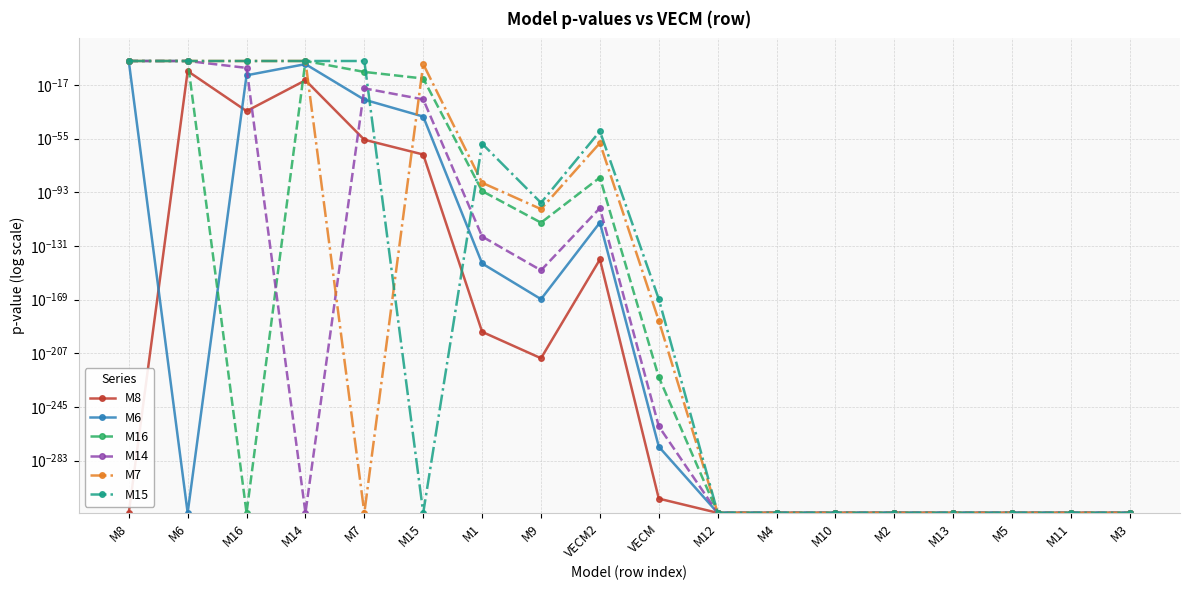

Which series ends up on top after the final intersection of M14 and M7?

M7